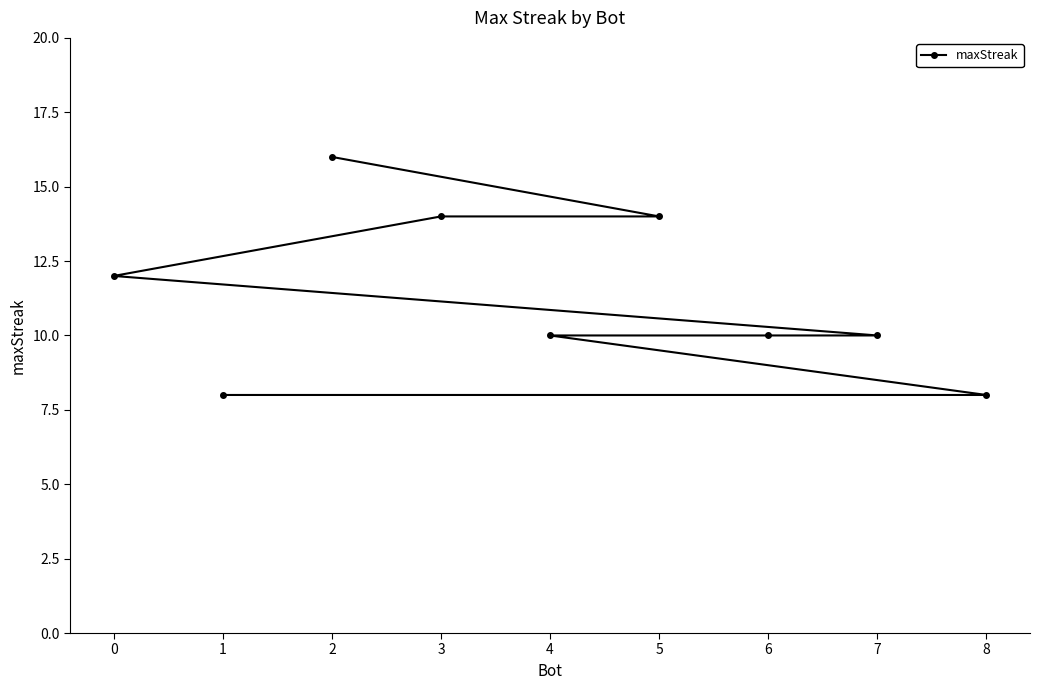

What is the difference between the second highest and minimum values?

6